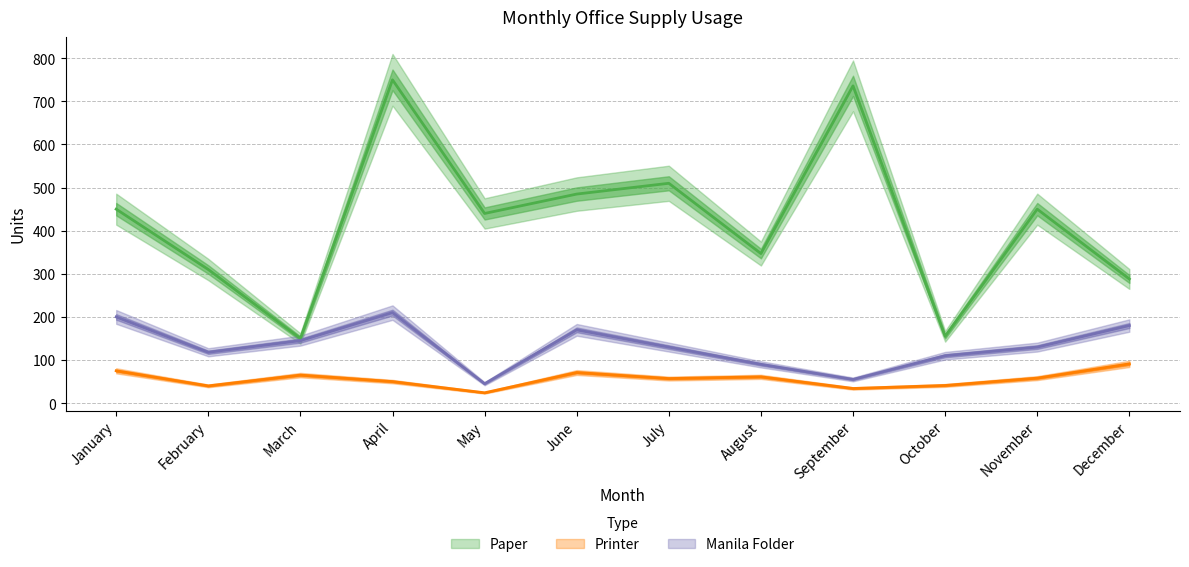

True or false: Manila Folder has more than 0 points higher than both neighbors.

True